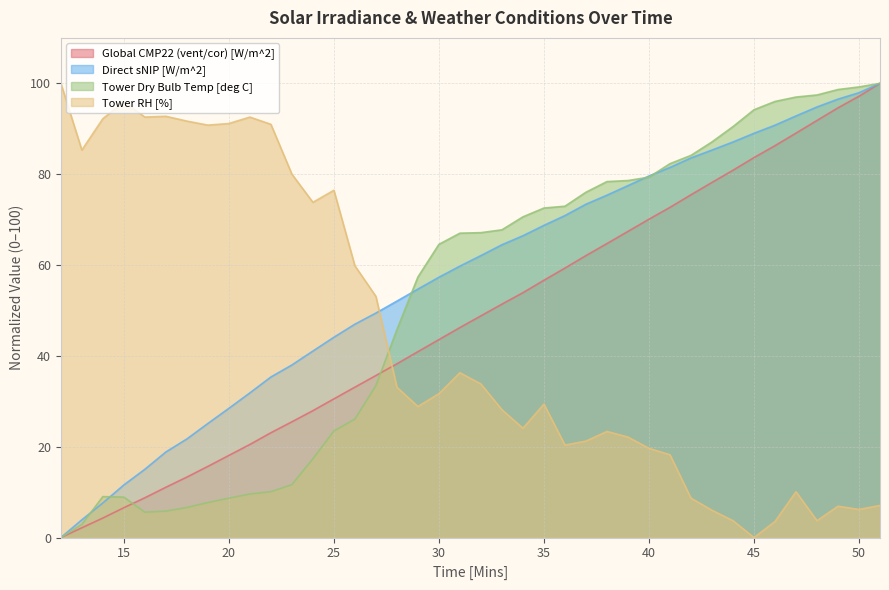

How many intersections are there between Tower RH [%] and Global CMP22 (vent/cor) [W/m^2]?

1